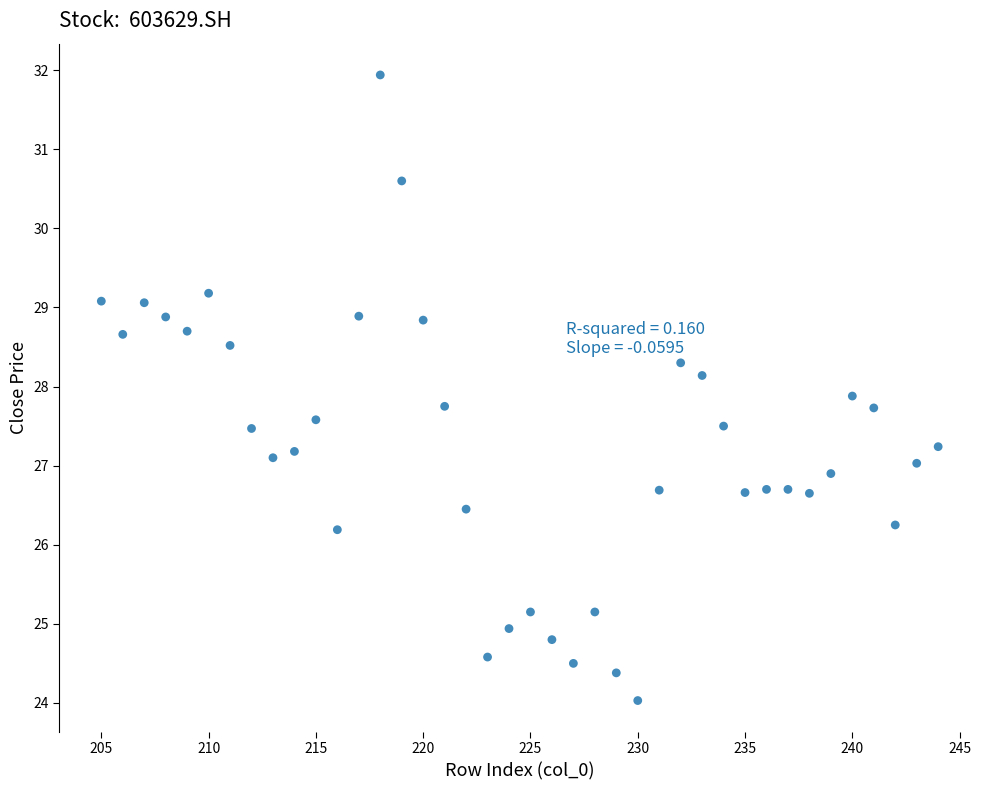

What is the range of X values (max minus min)?

39.0